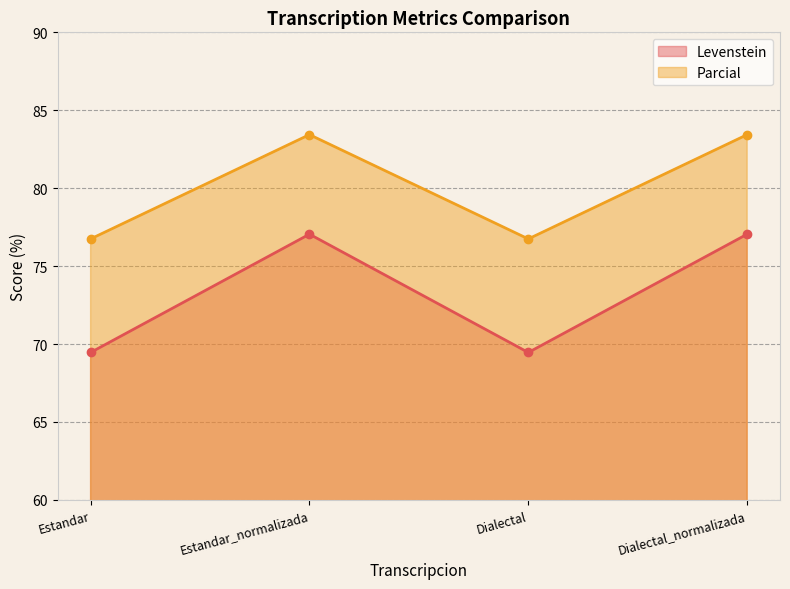

How many lines are shown in the chart?

2